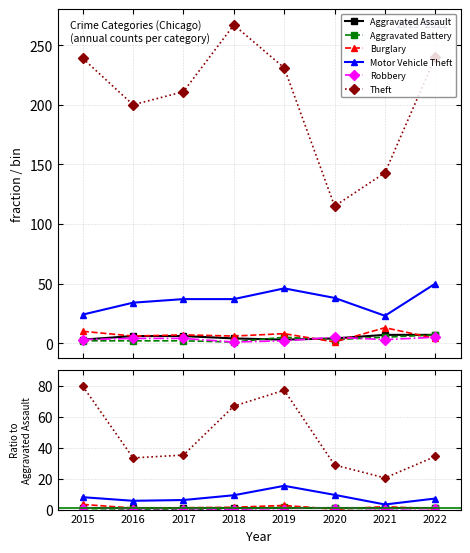

What is the difference between the second highest and second lowest values in the Robbery series?

0.6